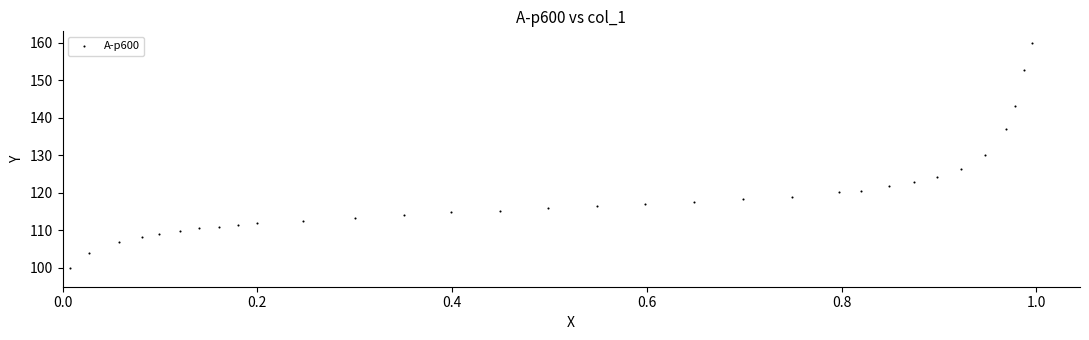

What Y value in the scatter plot is closest to 129?

130.0